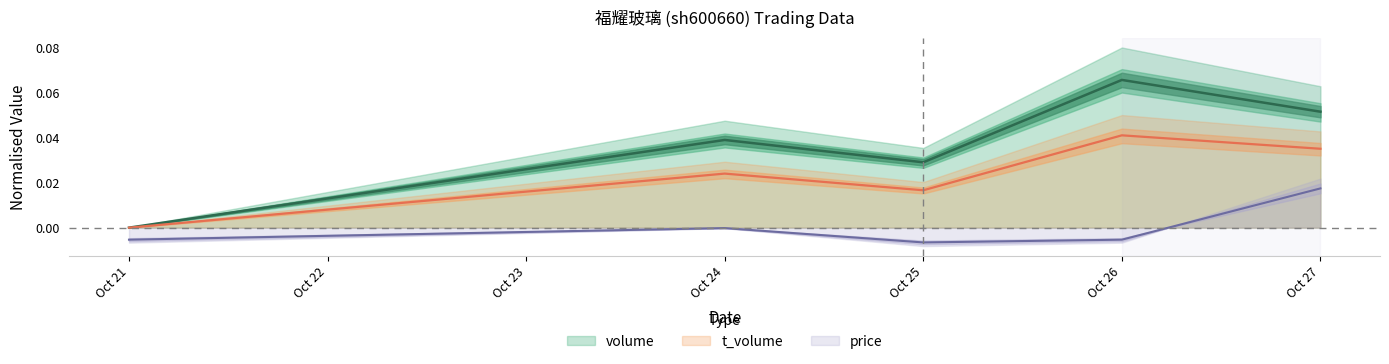

True or false: price and t_volume intersect in this chart.

False